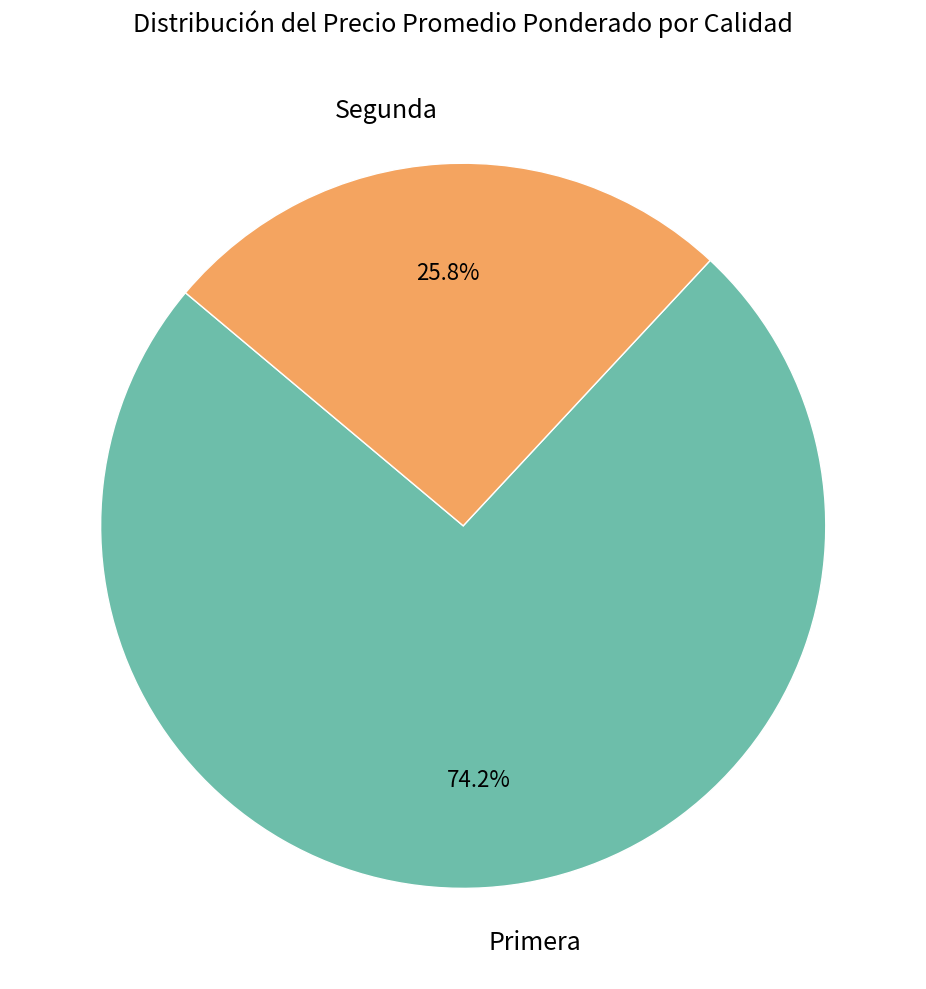

Approximately how many times larger is the value at Segunda compared to Primera?

0.3